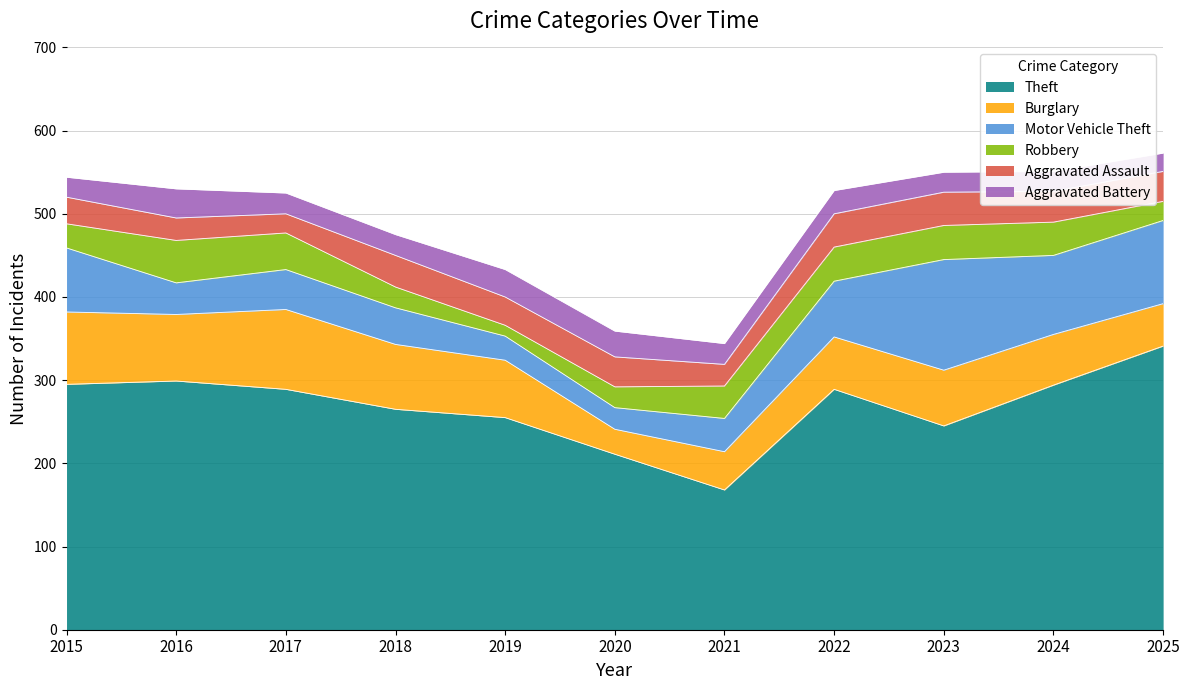

Where is Aggravated Battery nearest to the value 28?

2022